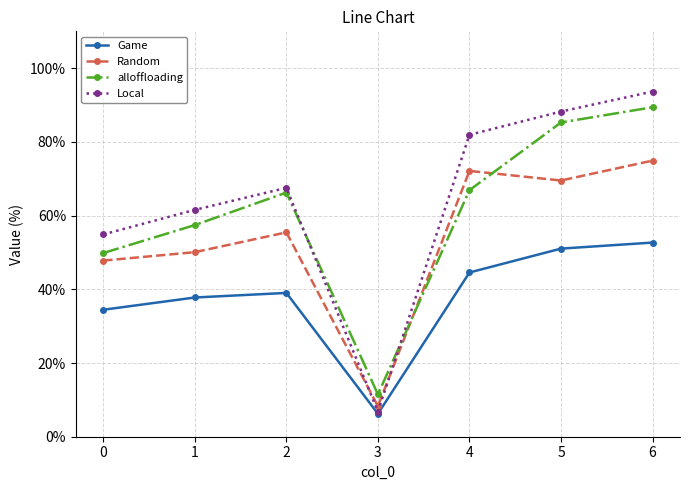

Where do Random and Local first cross each other?

2 and 3